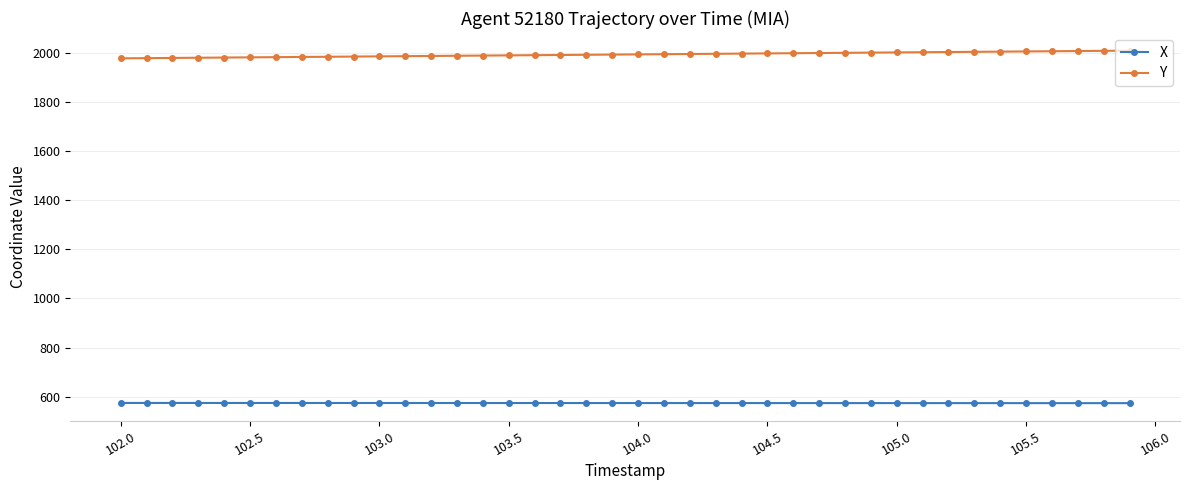

What is the greatest value displayed?

2008.1